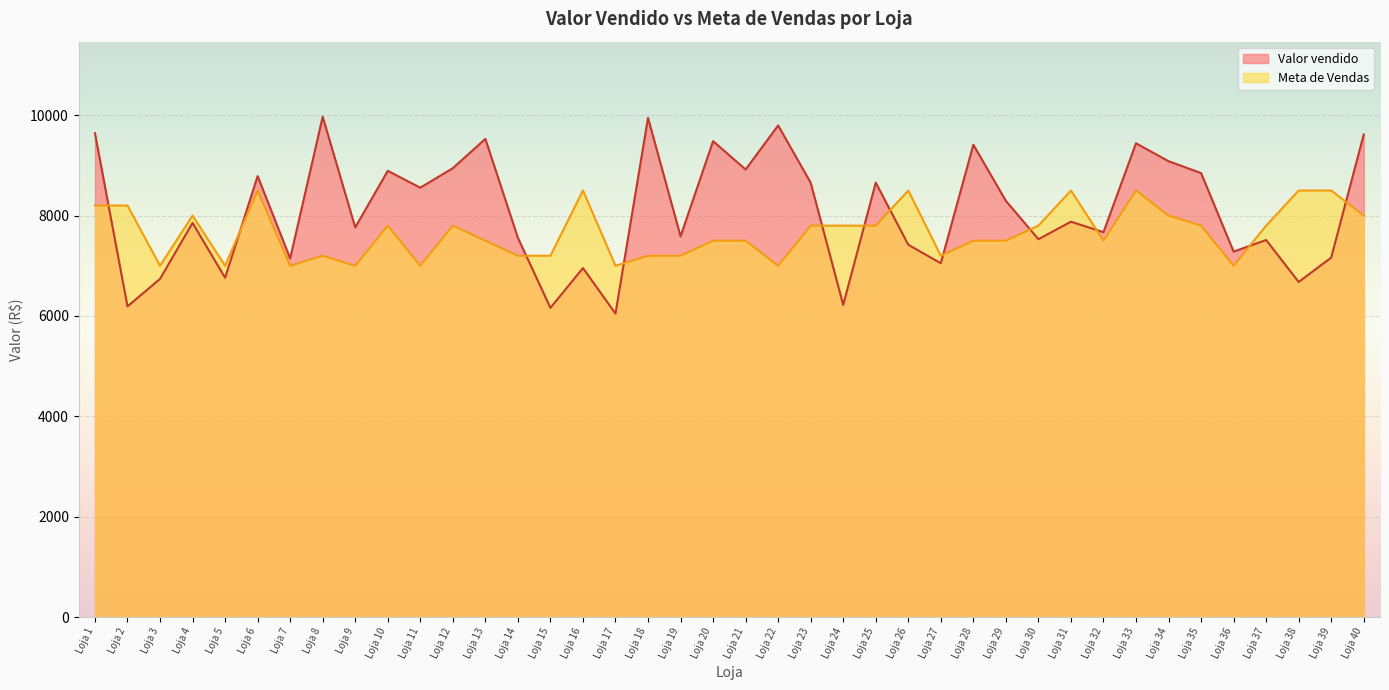

Which series ends up on top after the final intersection of Valor vendido and Meta de Vendas?

Valor vendido